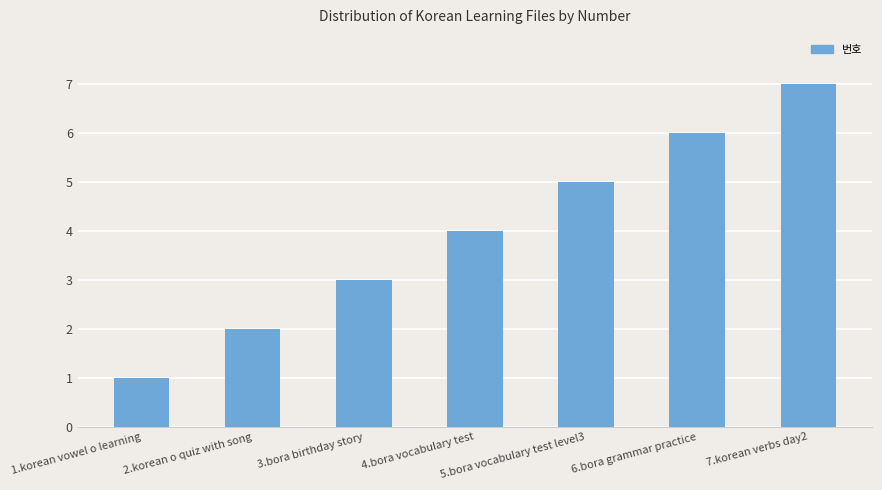

How many data points does each series have?

7